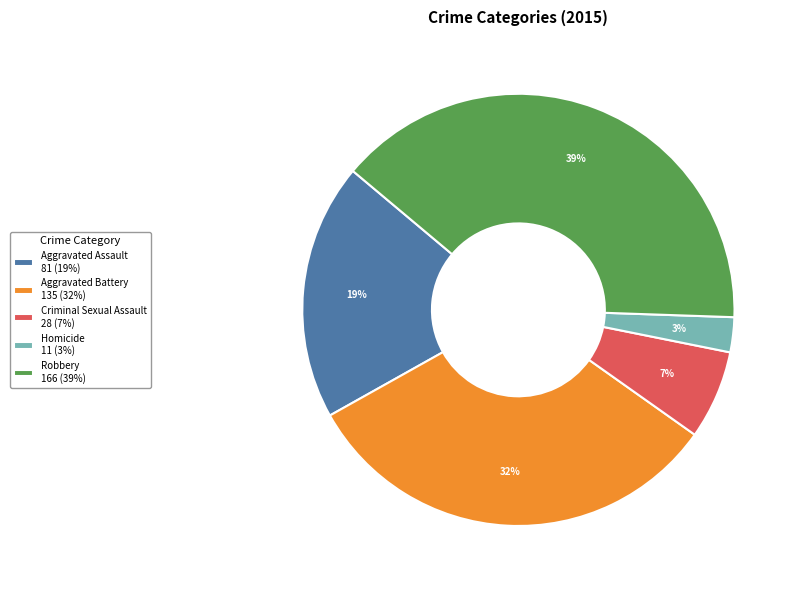

What is the smallest slice in the pie chart?

Homicide